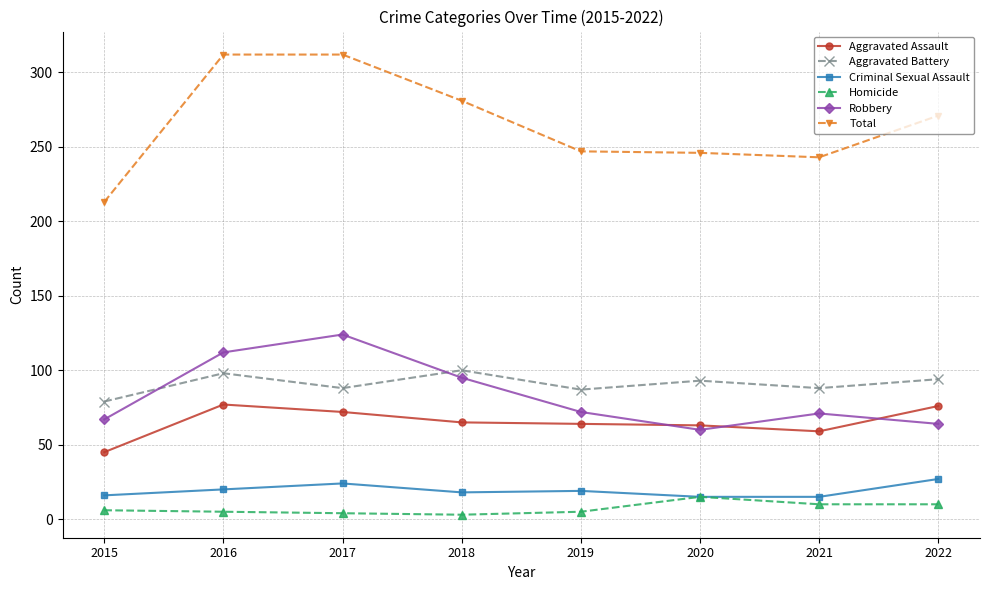

Is it true that Criminal Sexual Assault equals 27 at 2022?

True